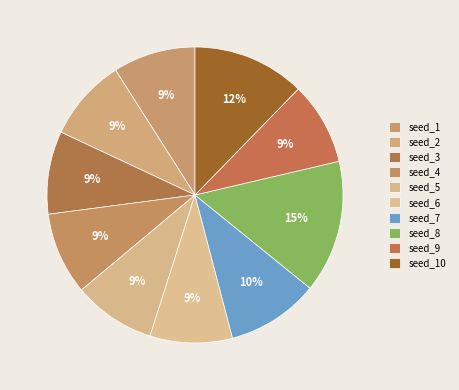

Between seed_8 and seed_9, which is larger?

seed_8